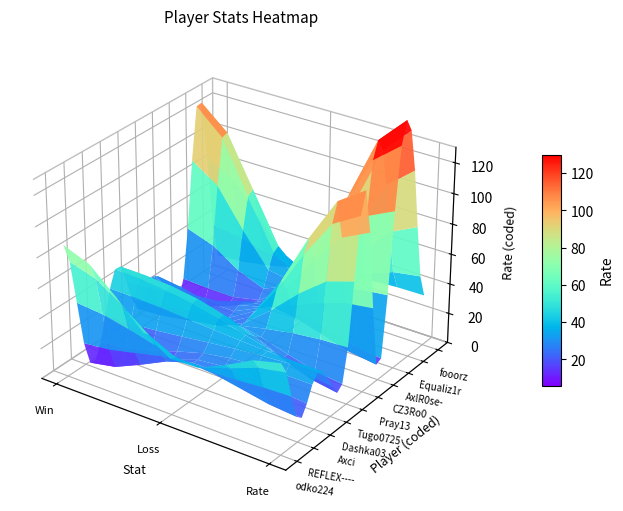

What is the maximum value for Dashka03?

40